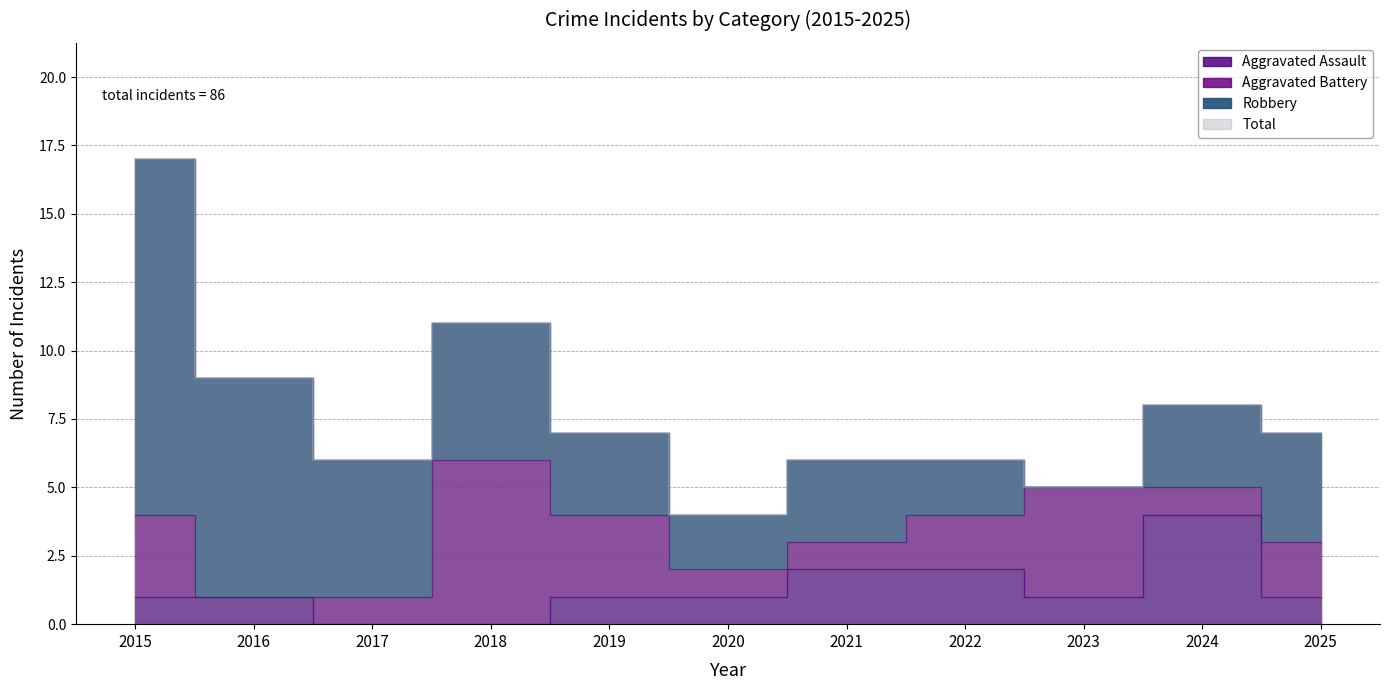

The Aggravated Assault series shows 1 at 2021. True or false?

False